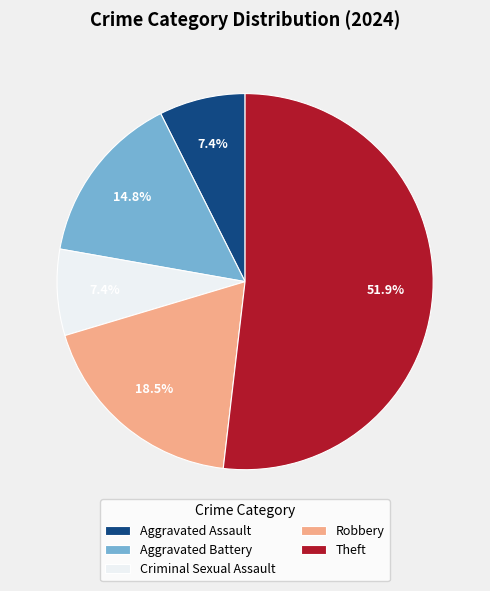

What percentage do Aggravated Assault and Aggravated Battery together represent?

22.2%